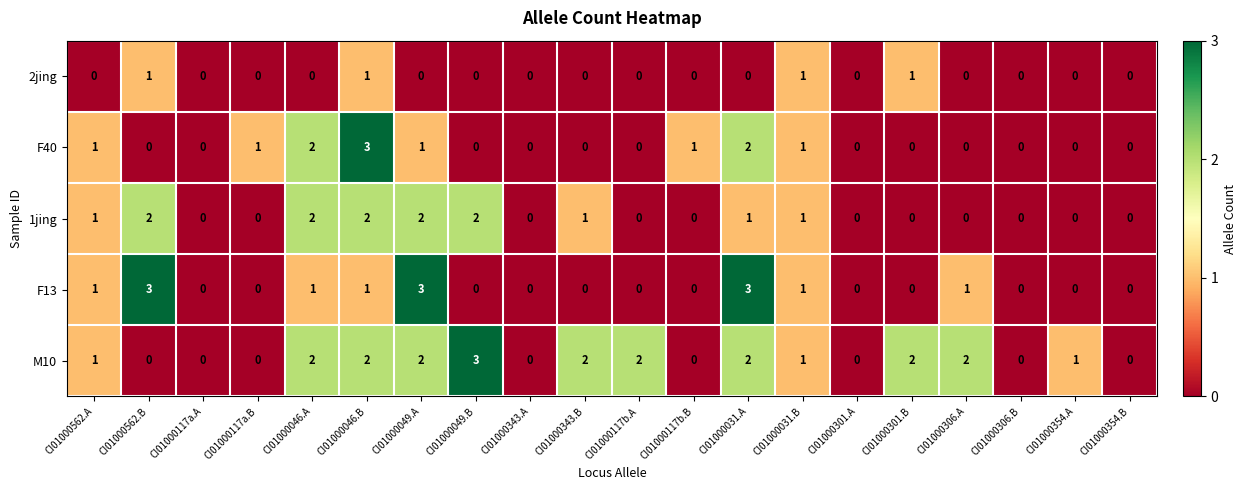

Count the F13 values in the range 0 to 1.

17